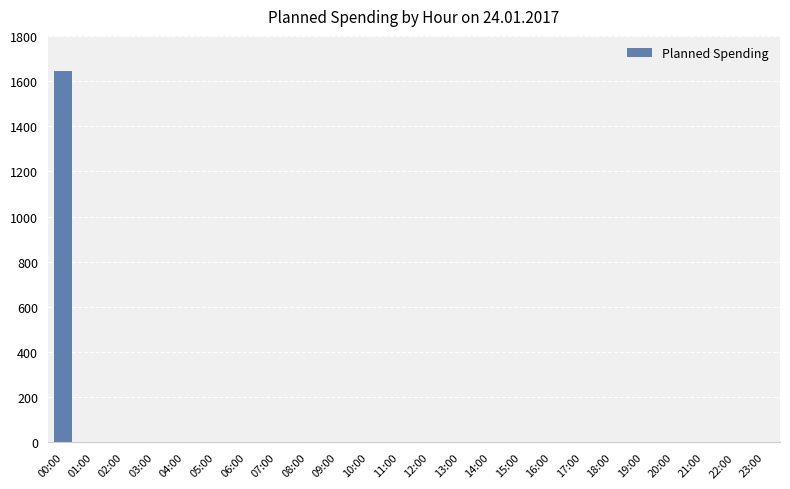

The value at 06:00 is 1046. True or false?

False